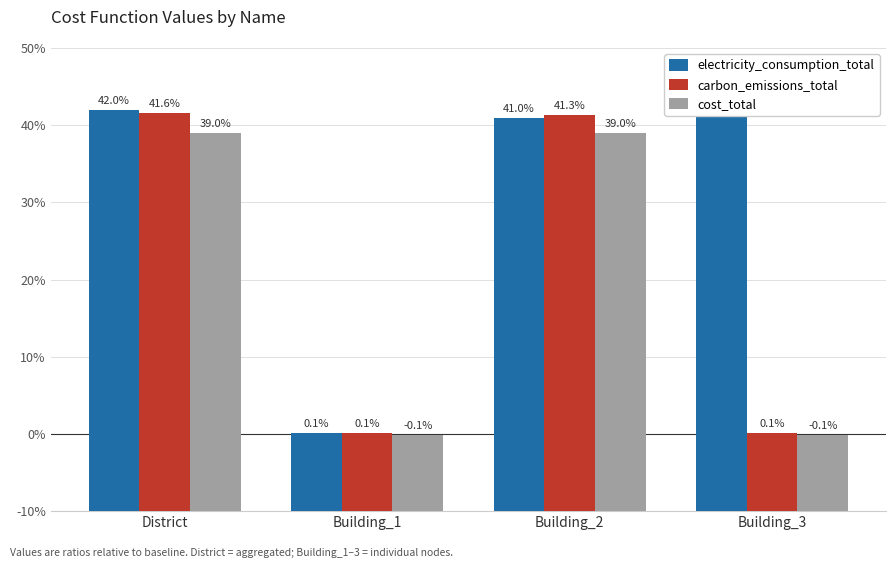

Reading right to left, what are all the values shown in this chart?

electricity_consumption_total: Building_3=1.4	Building_2=1.4	Building_1=1.0	District=1.4
carbon_emissions_total: Building_3=1.0	Building_2=1.4	Building_1=1.0	District=1.4
cost_total: Building_3=1.0	Building_2=1.4	Building_1=1.0	District=1.4